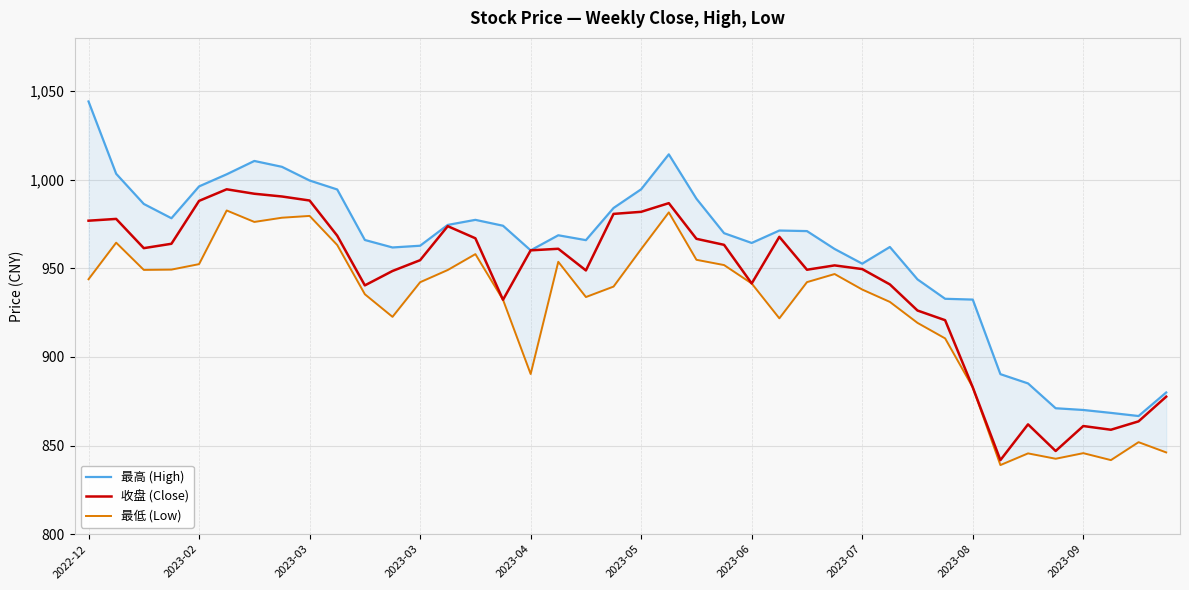

Which series changed the most between 2023-04 and 31?

收盘 (Close)